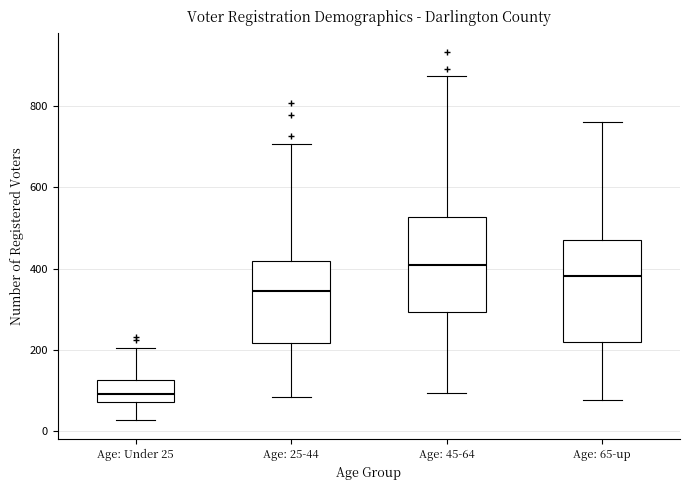

Reading left to right, read every box against the y-axis: the position of its median line, the range the box covers, and the ends of its whiskers. The values are not printed on the chart, so give them approximately, as read against the axis.

Age: Under 25: median 100, box 80 to 120, whiskers 20 to 200
Age: 25-44: median 340, box 220 to 420, whiskers 80 to 700
Age: 45-64: median 400, box 300 to 520, whiskers 100 to 880
Age: 65-up: median 380, box 220 to 480, whiskers 80 to 760